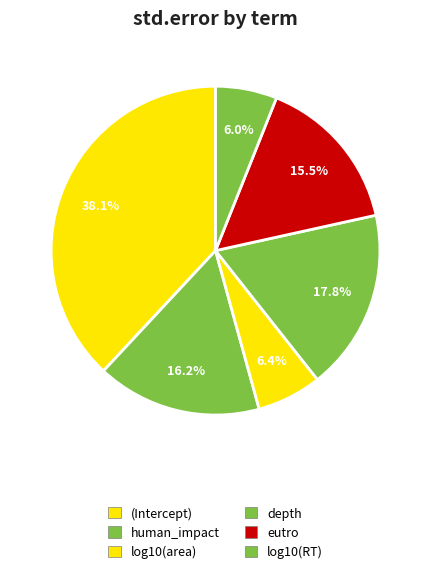

How many segments does this pie chart have?

6